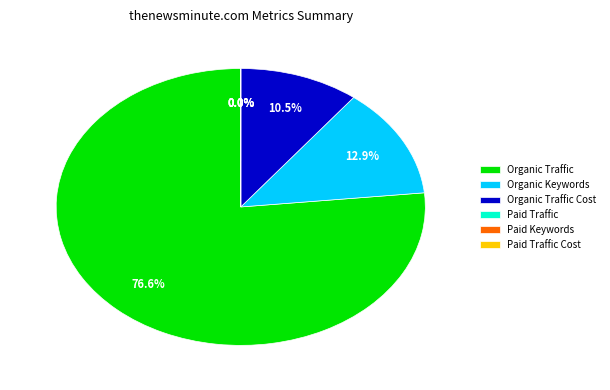

Is the sum of Organic Traffic Cost and Organic Traffic greater than half?

Yes